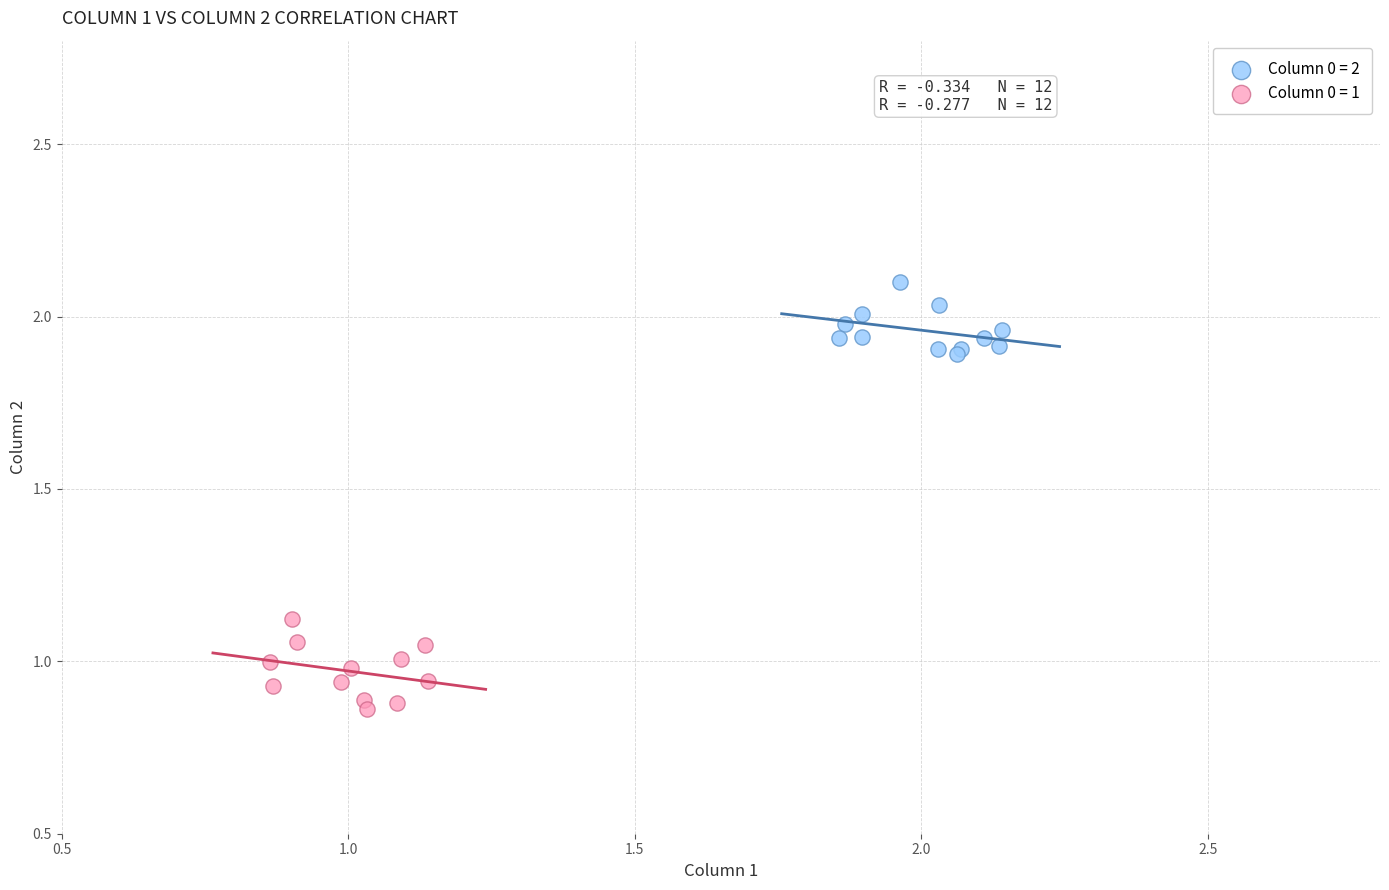

Which series contains the highest Y value?

Column 0 = 2